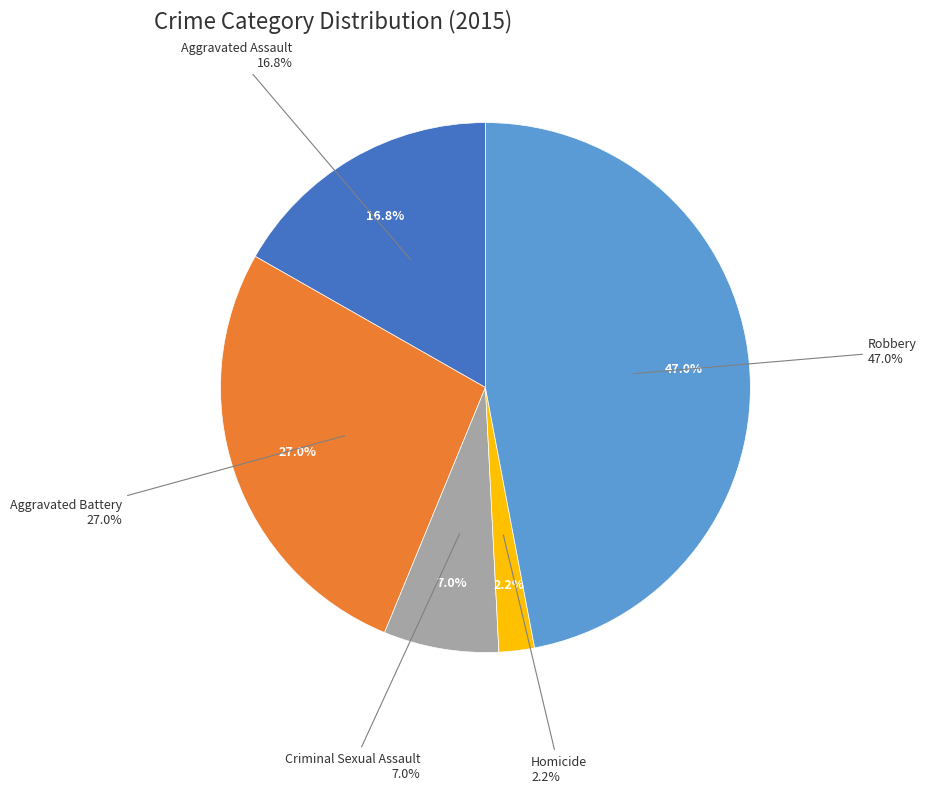

Count the number of slices in the pie.

5